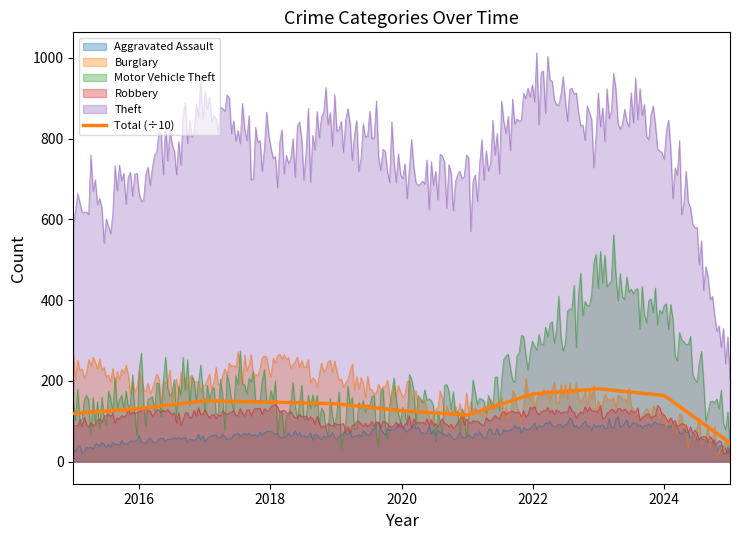

At which label is Burglary closest to 144?

2020